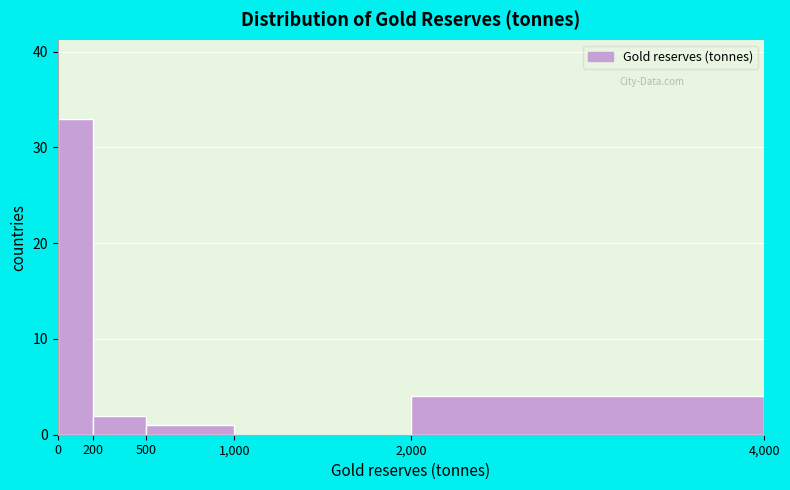

Reading left to right, list every bar in this chart as the range it spans on the x-axis followed by its height. The values are not printed on the chart, so give them approximately, as read against the axis.

0 to 200: 33
200 to 500: 2
500 to 1,000: 1
1,000 to 2,000: 0
2,000 to 4,000: 4